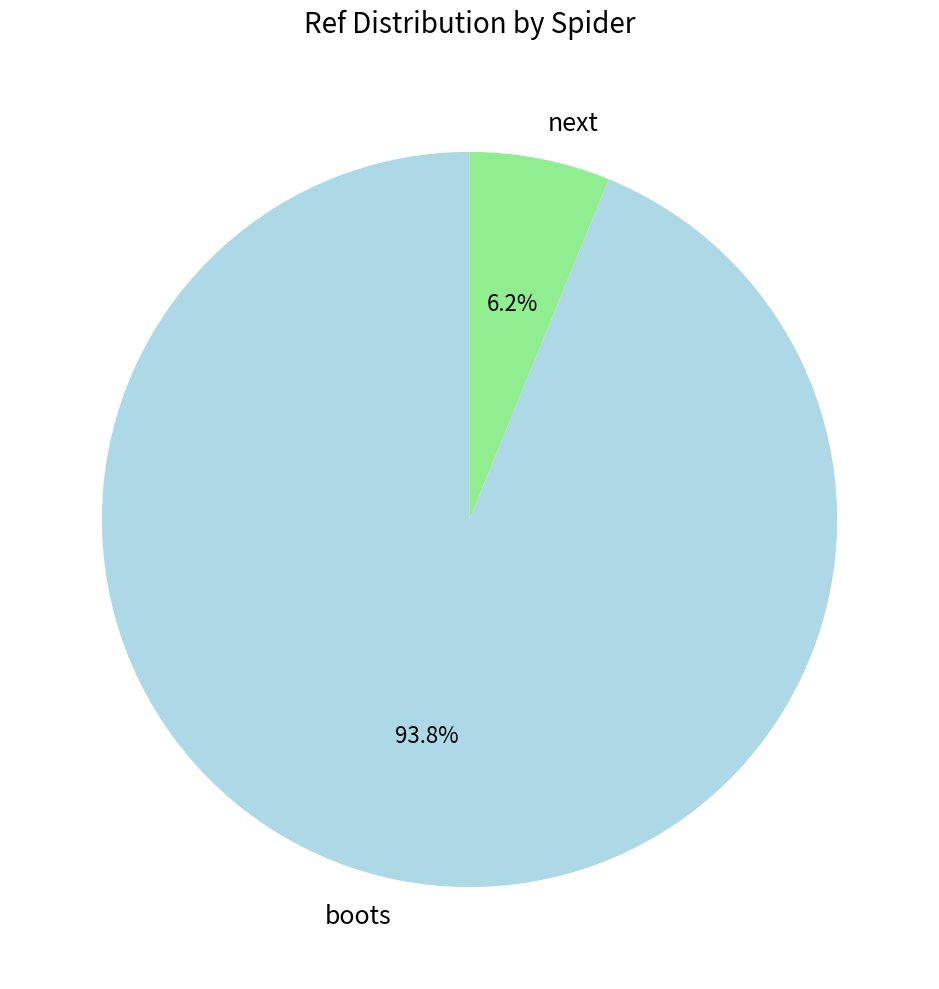

What percentage is the boots slice, to the nearest percent?

94%